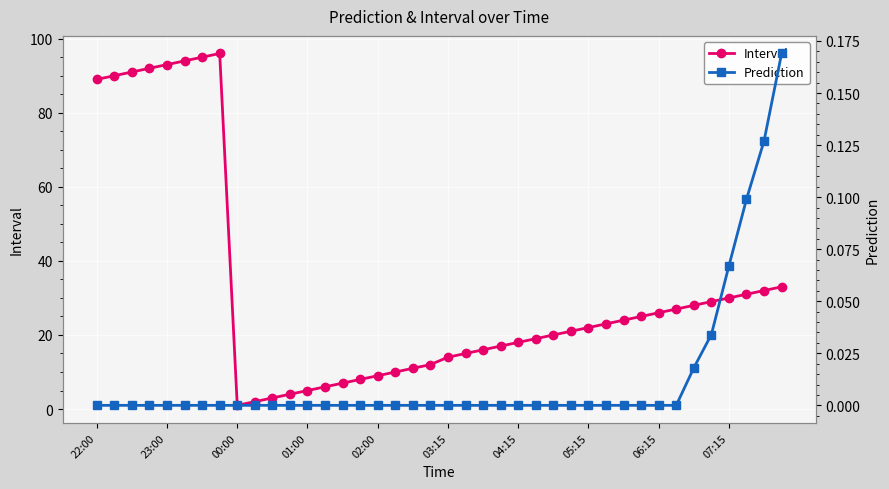

The Interval series shows 9 at 02:00. True or false?

True